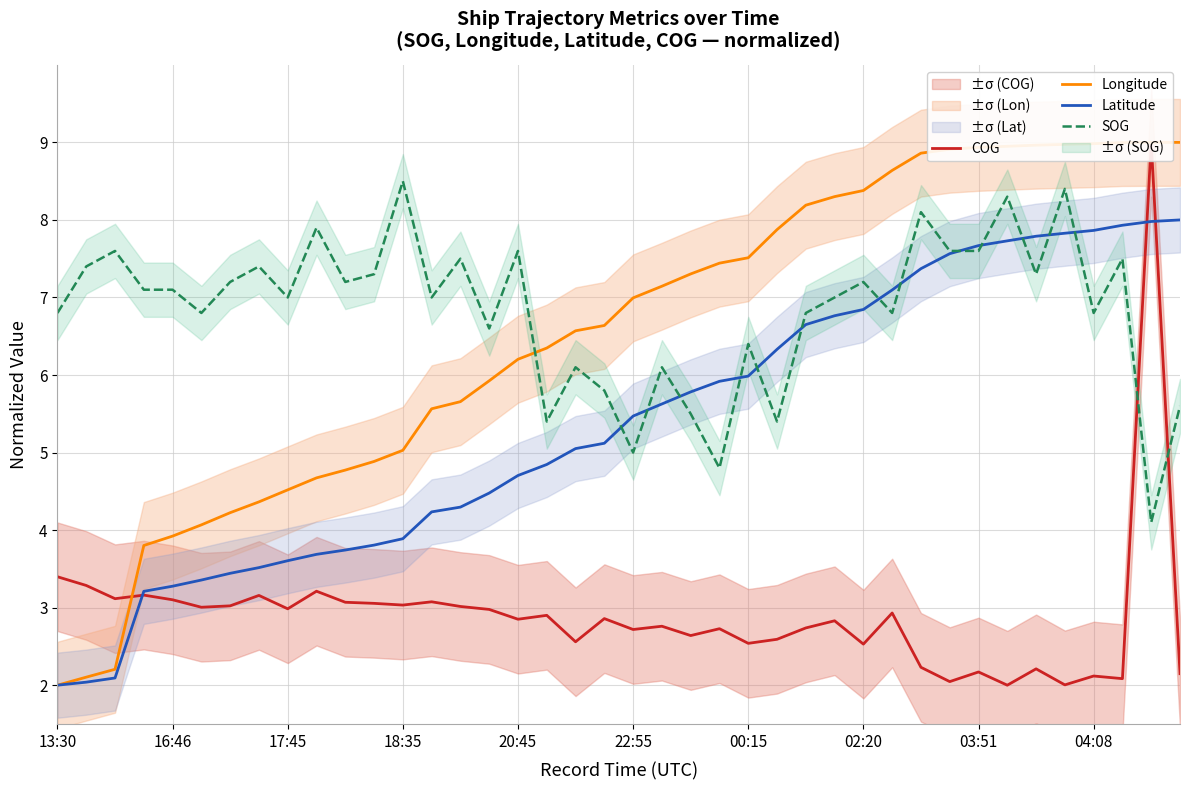

What is the minimum value for Latitude?

2.0